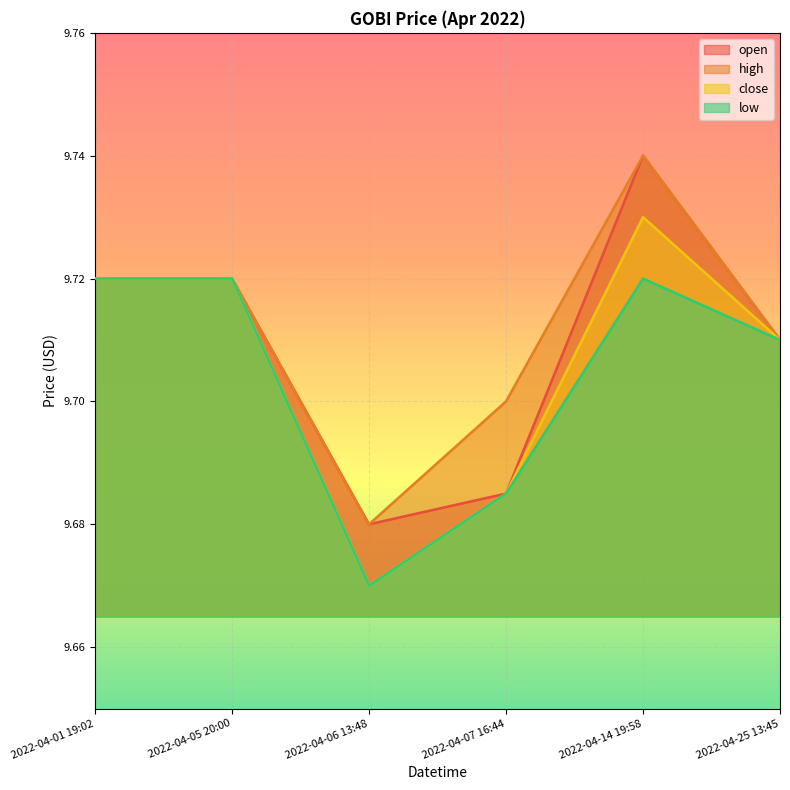

Which label corresponds to the largest value in the chart?

2022-04-14 19:58